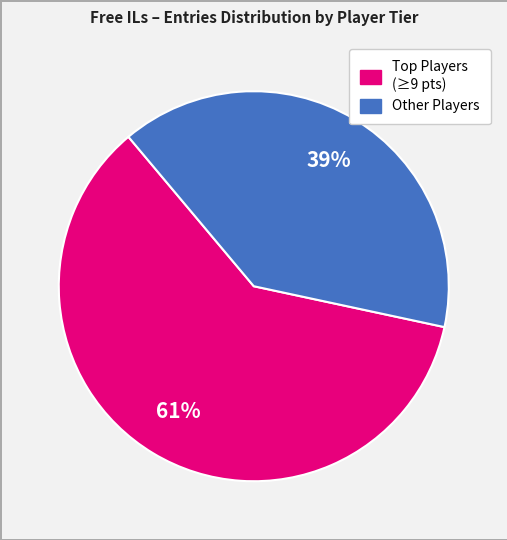

Rank the categories by value from highest to lowest.

Top Players (≥9 pts), Other Players